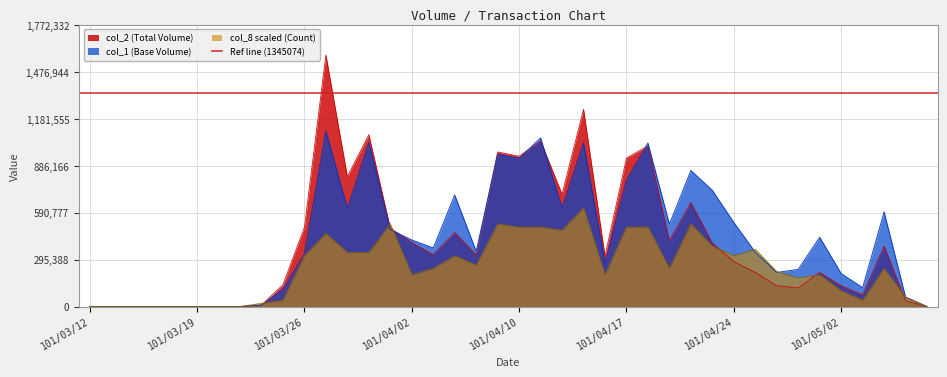

At which category does col_8 reach its first local valley?

101/04/02